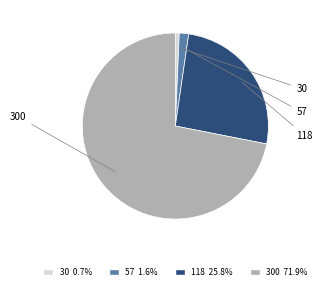

Is there any slice that represents more than half of the pie?

Yes